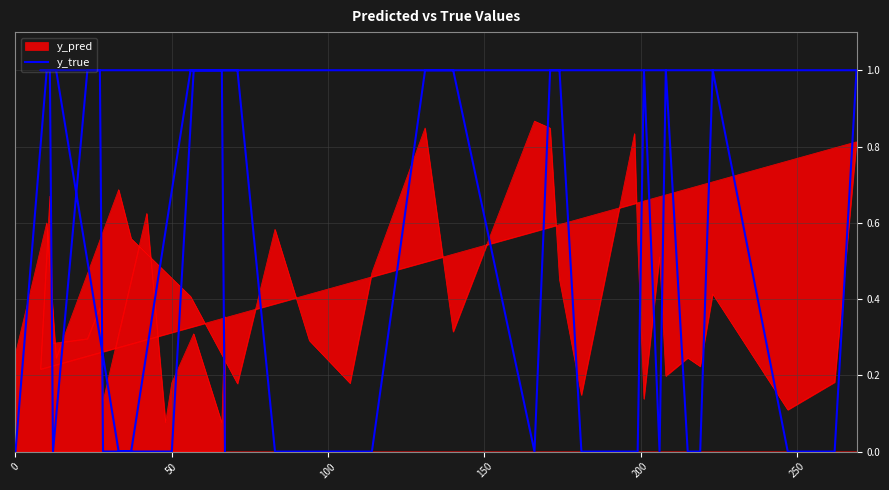

What is the difference between the maximum and minimum values?

1